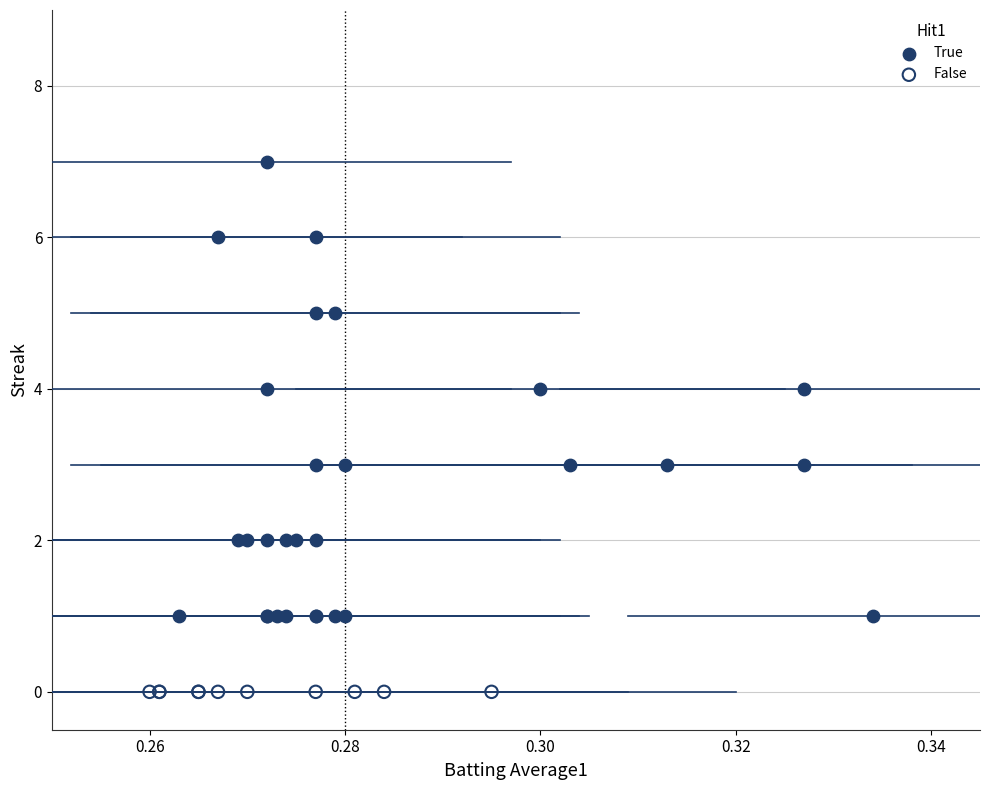

What are all the series names shown in the legend?

True, False